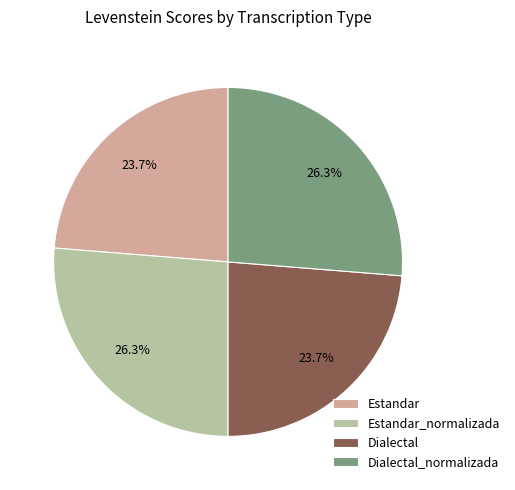

Approximately how many times larger is the value at Estandar compared to Dialectal_normalizada?

0.9